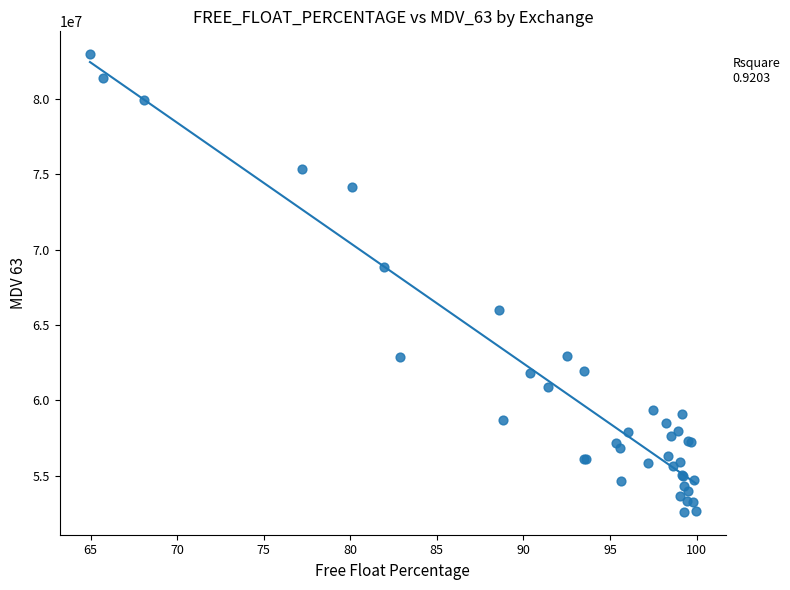

What Y value in the scatter plot is closest to 67784590?

68871370